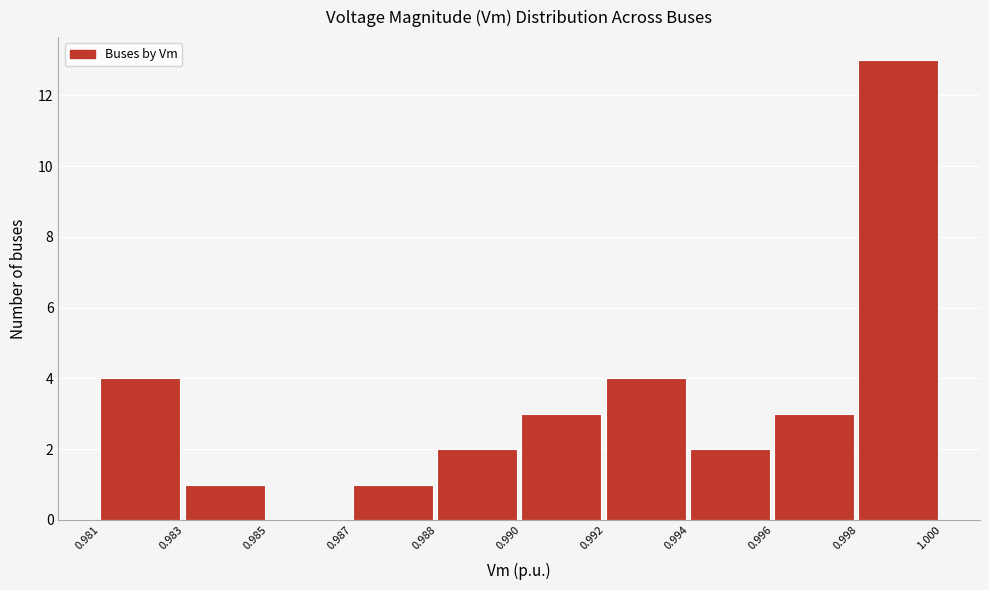

Reading left to right, list all the values displayed in this chart.

0.981=4	0.983=1	0.985=0	0.987=1	0.988=2	0.990=3	0.992=4	0.994=2	0.996=3	0.998=13